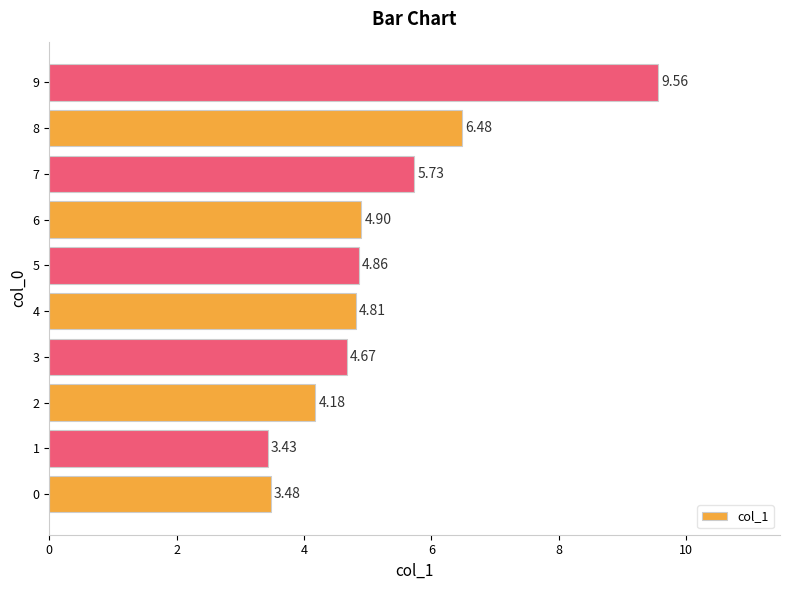

Rank the categories by value from lowest to highest.

1, 0, 2, 3, 4, 5, 6, 7, 8, 9